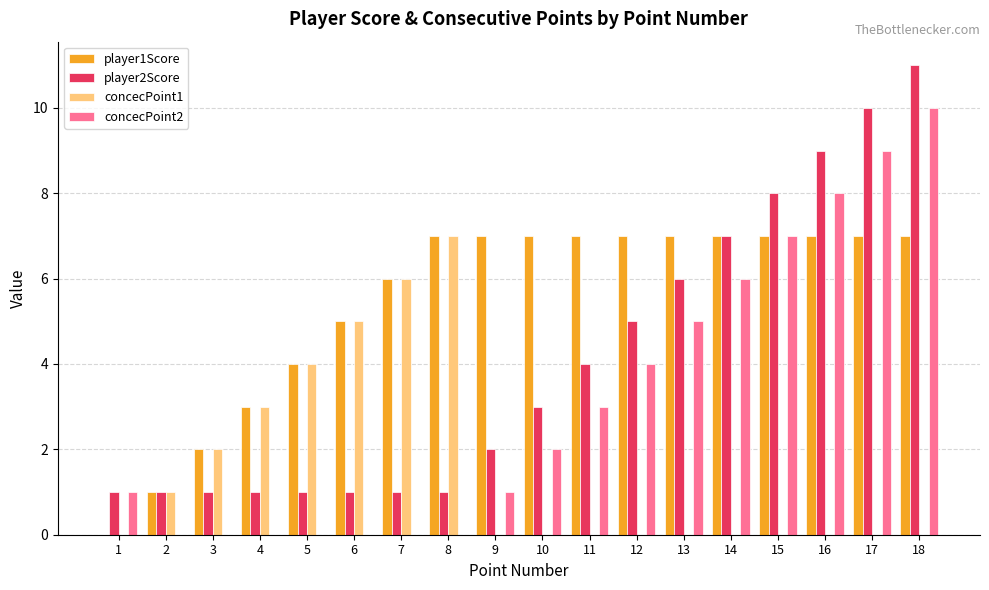

Is it true that concecPoint2 equals 3 at 13?

False